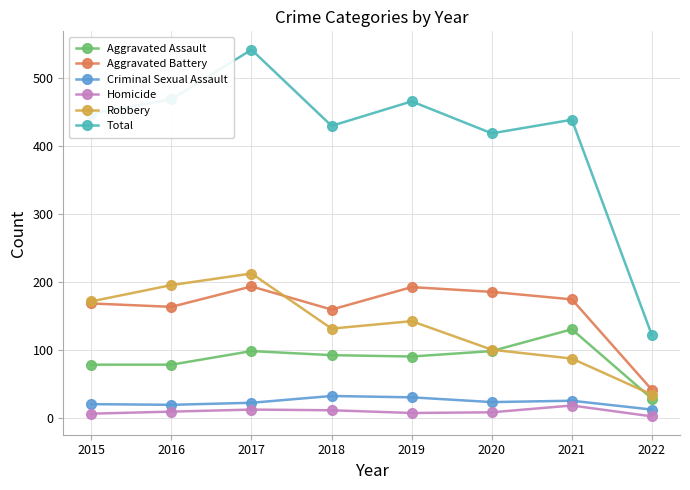

True or false: Robbery and Total intersect in this chart.

False